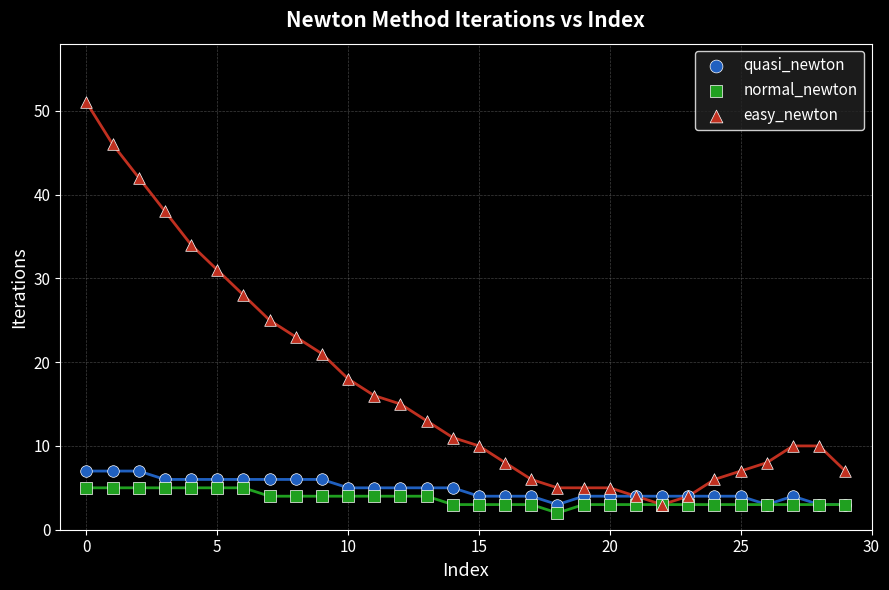

Across all series, what Y value is closest to 26?

25